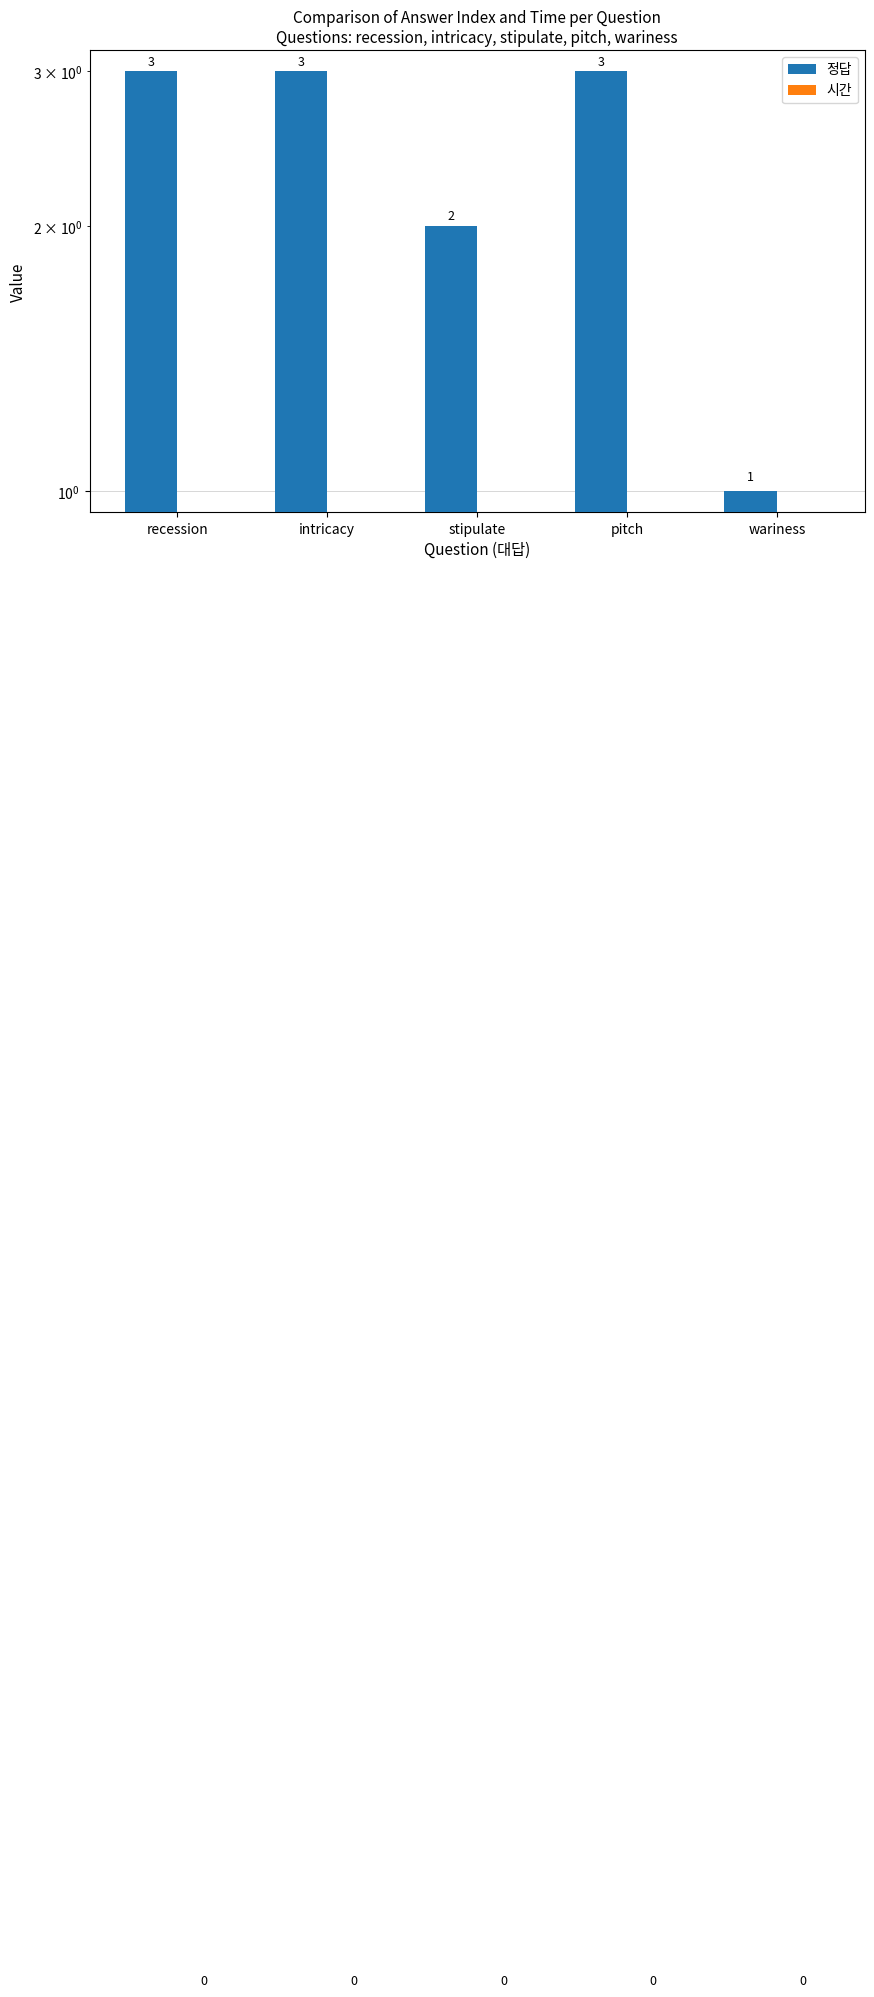

Does the chart contain stacked bars?

No